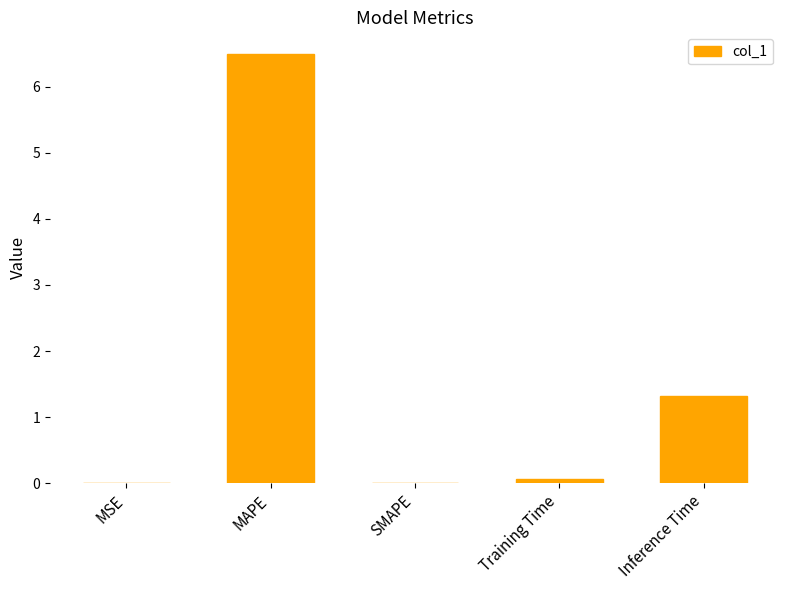

Which has a higher value, Training Time or Inference Time?

Inference Time